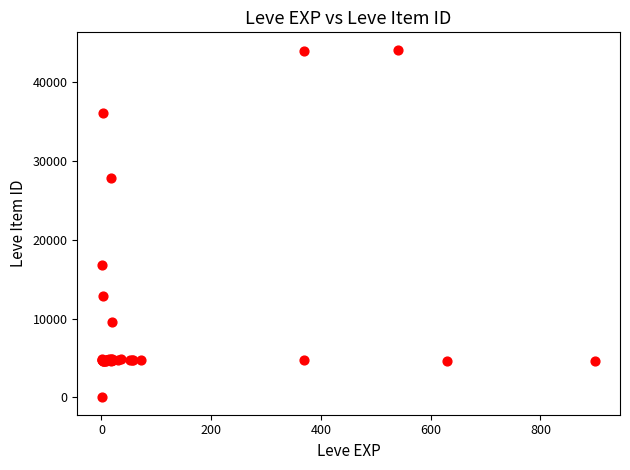

What Y value in the scatter plot is closest to 22050?

16734